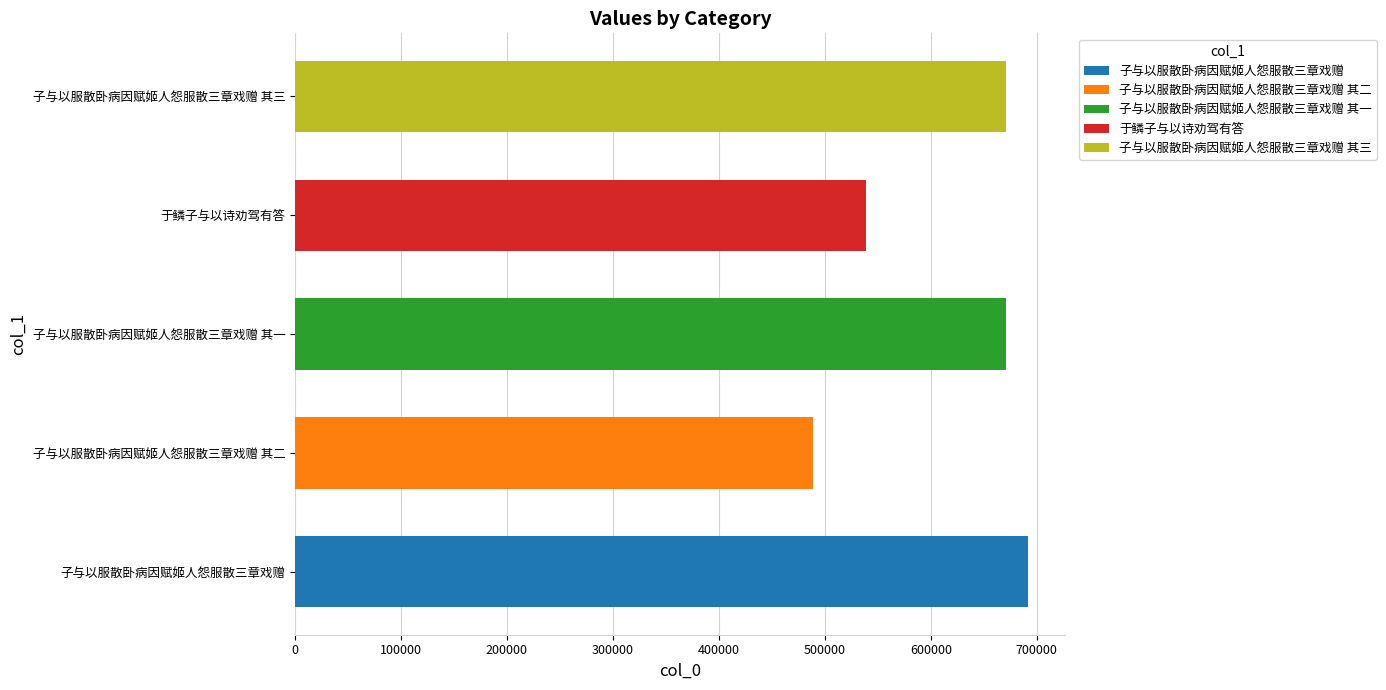

Which label corresponds to the smallest value in the chart?

子与以服散卧病因赋姬人怨服散三章戏赠 其二